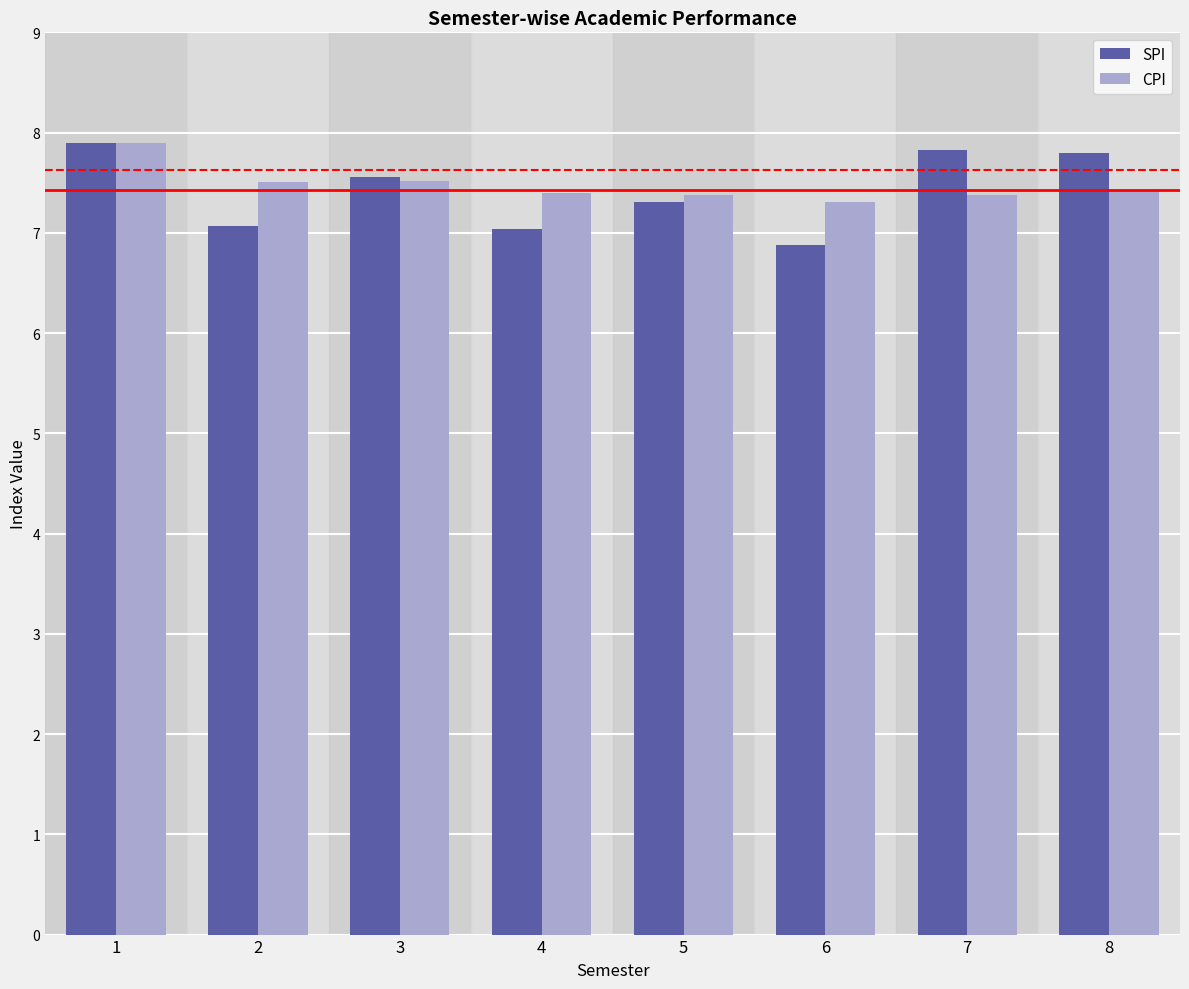

The CPI series shows 10.3 at 8. True or false?

False